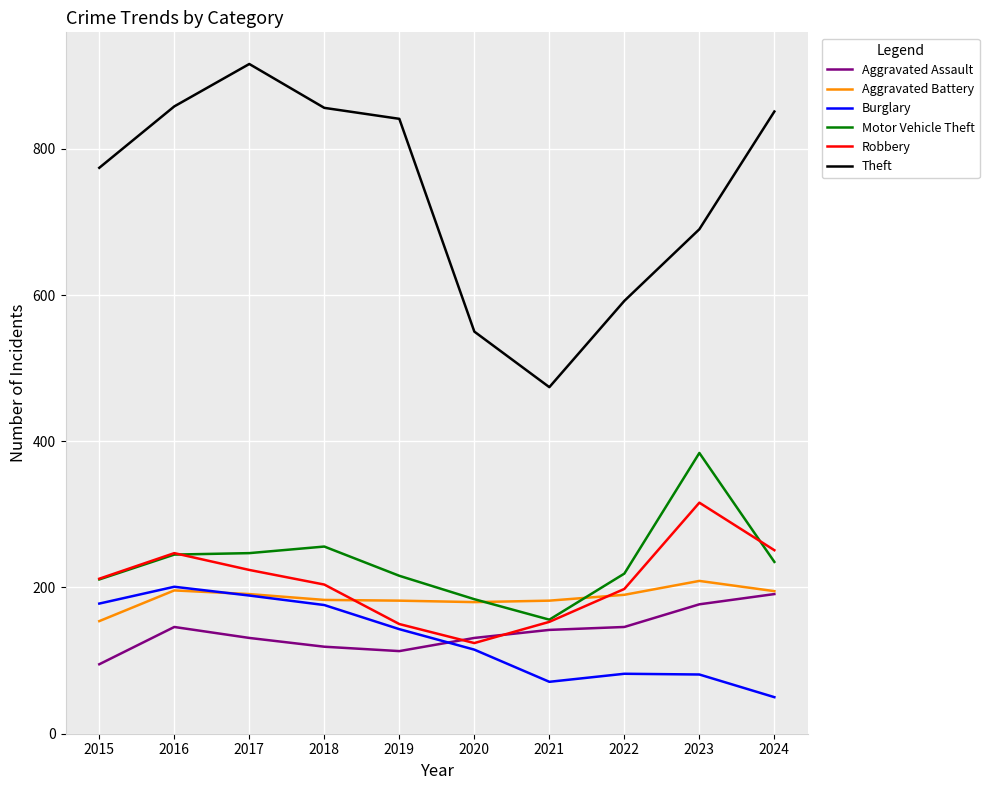

Is it true that Robbery equals 277 at 2018?

False